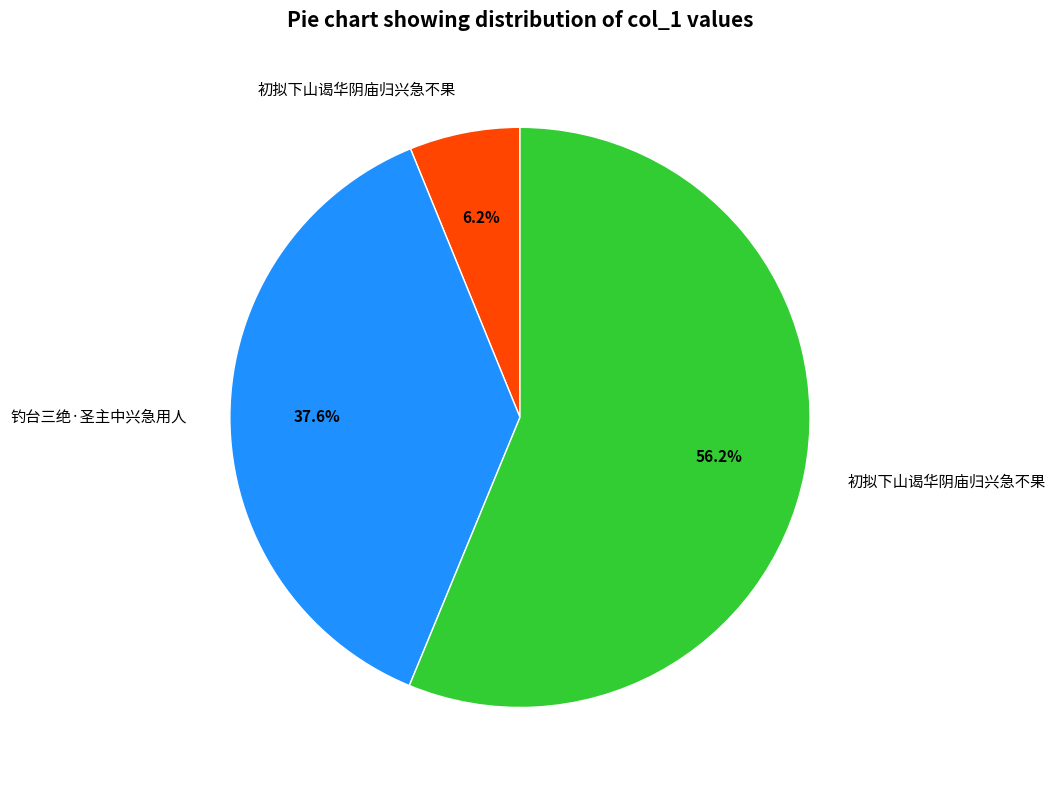

How many slices are in this pie chart?

3